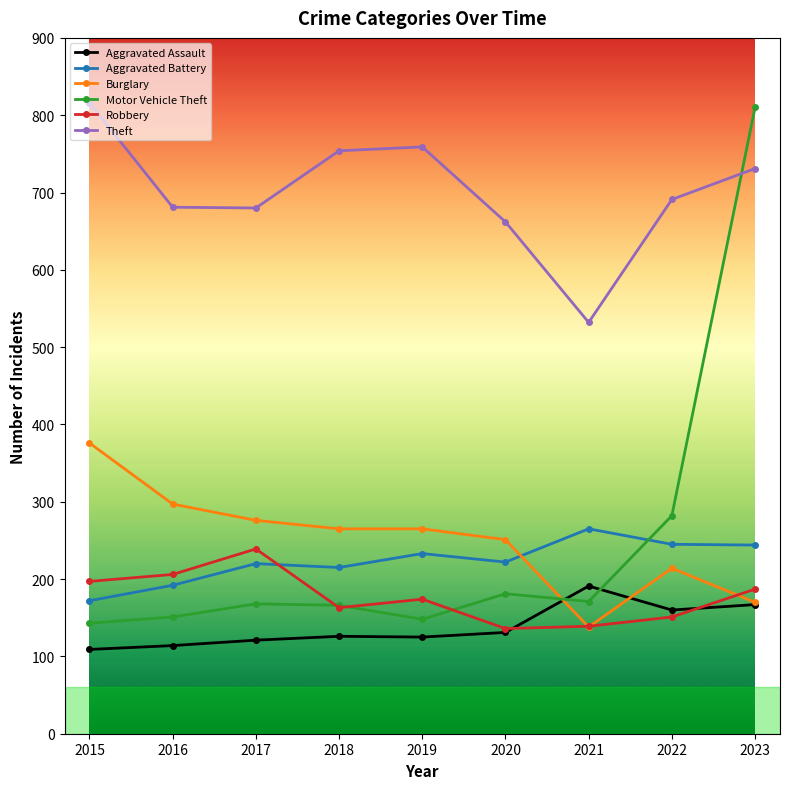

What are all the series names shown in the legend?

Aggravated Assault, Aggravated Battery, Burglary, Motor Vehicle Theft, Robbery, Theft